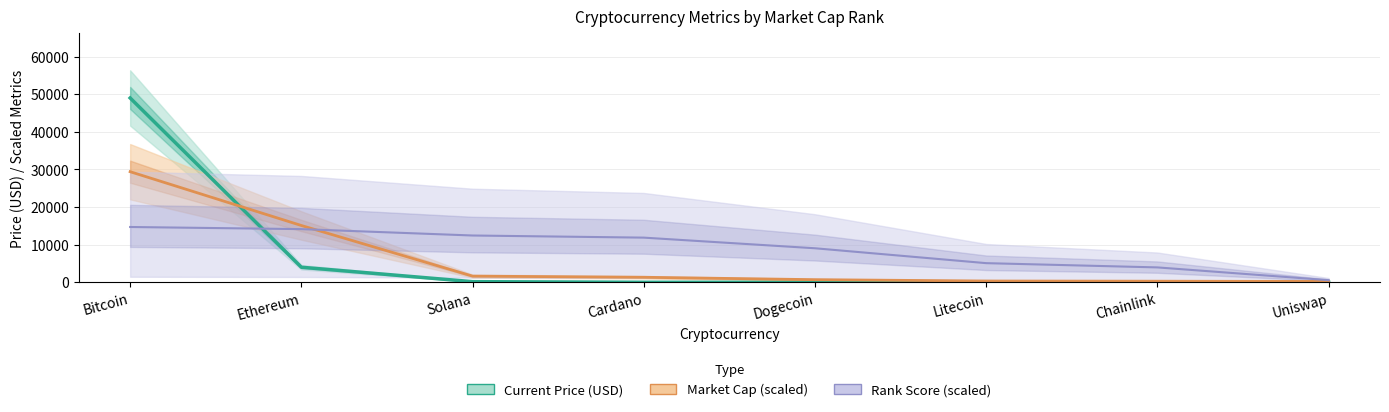

Reading left to right, transcribe all the data shown in this chart.

Current Price (USD): Bitcoin=48999.0	Ethereum=4002.5	Solana=167.6	Cardano=1.3	Dogecoin=0.2	Litecoin=154.5	Chainlink=19.6	Uniswap=15.4
Market Cap (scaled): Bitcoin=29399.4	Ethereum=15097.9	Solana=1638.4	Cardano=1335.6	Dogecoin=697.3	Litecoin=339.1	Chainlink=291.1	Uniswap=221.8
Rank Score (scaled): Bitcoin=14699.7	Ethereum=14134.3	Solana=12438.2	Cardano=11872.8	Dogecoin=9046.0	Litecoin=5088.4	Chainlink=3957.6	Uniswap=565.4